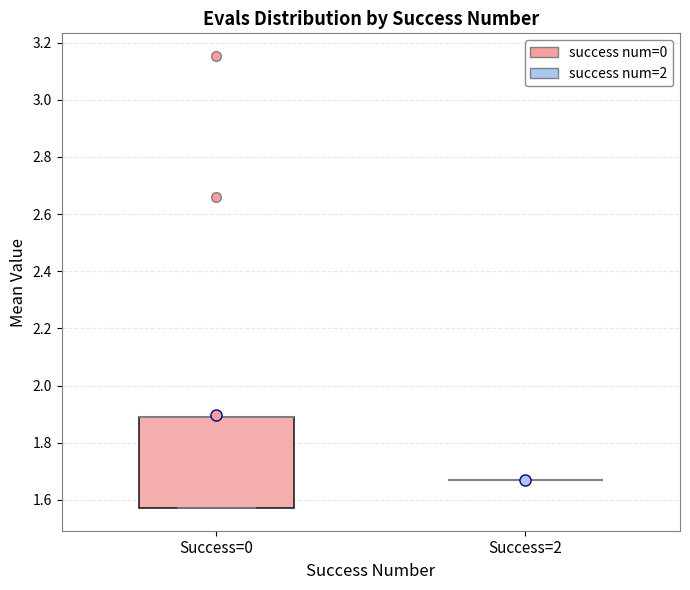

Reading left to right, transcribe this box plot: for each box, give where its median line is, the range the box spans, and where its two whiskers end, as read against the y-axis. The values are not printed on the chart, so give them approximately, as read against the axis.

Success=0: median 1.88 (drawn on the box's upper edge), box 1.58 to 1.88, whiskers 1.58 to 1.88
Success=2: box collapsed to a line at 1.66, whiskers 1.66 to 1.66